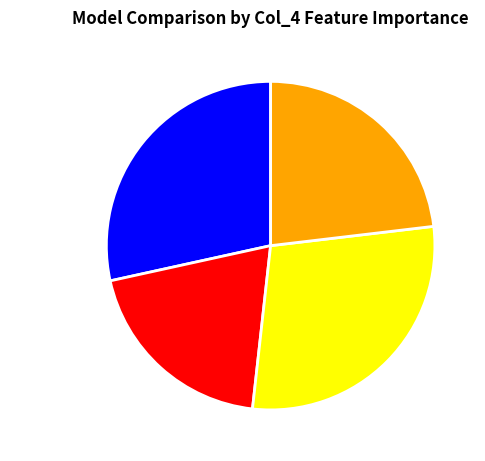

Is xgboost the majority of the pie?

No